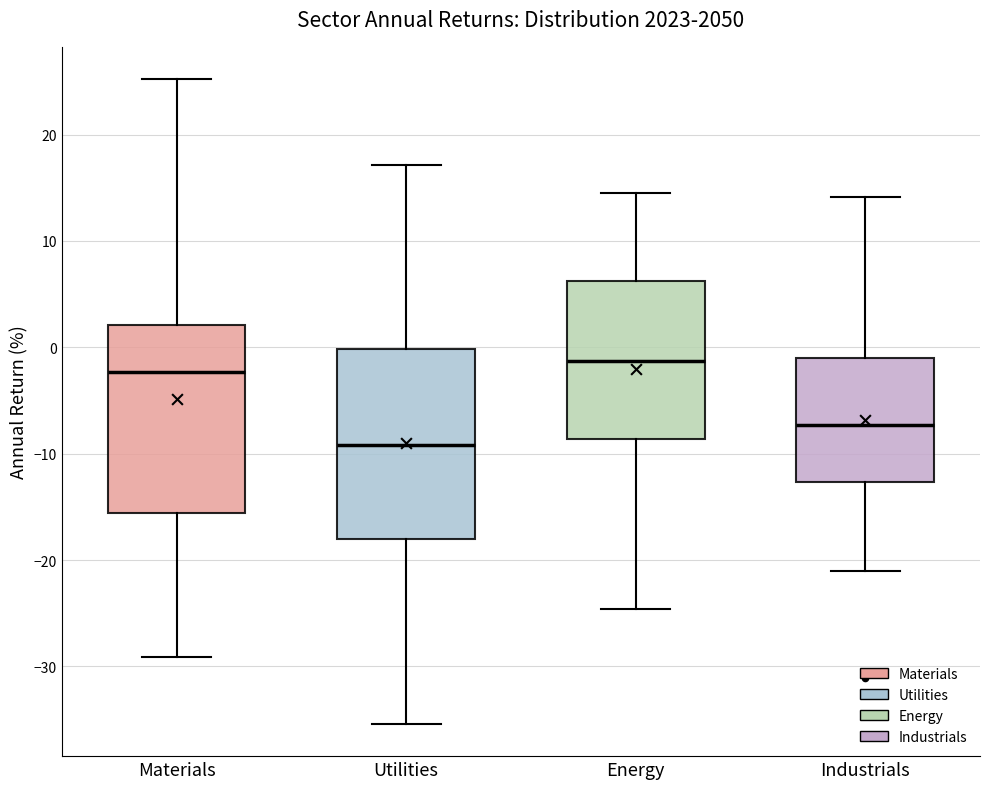

Reading left to right, transcribe this box plot: for each box, give where its median line is, the range the box spans, and where its two whiskers end, as read against the y-axis. The values are not printed on the chart, so give them approximately, as read against the axis.

Materials: median -2, box -16 to 2, whiskers -29 to 25
Utilities: median -9, box -18 to 0, whiskers -35 to 17
Energy: median -1, box -9 to 6, whiskers -25 to 15
Industrials: median -7, box -13 to -1, whiskers -21 to 14